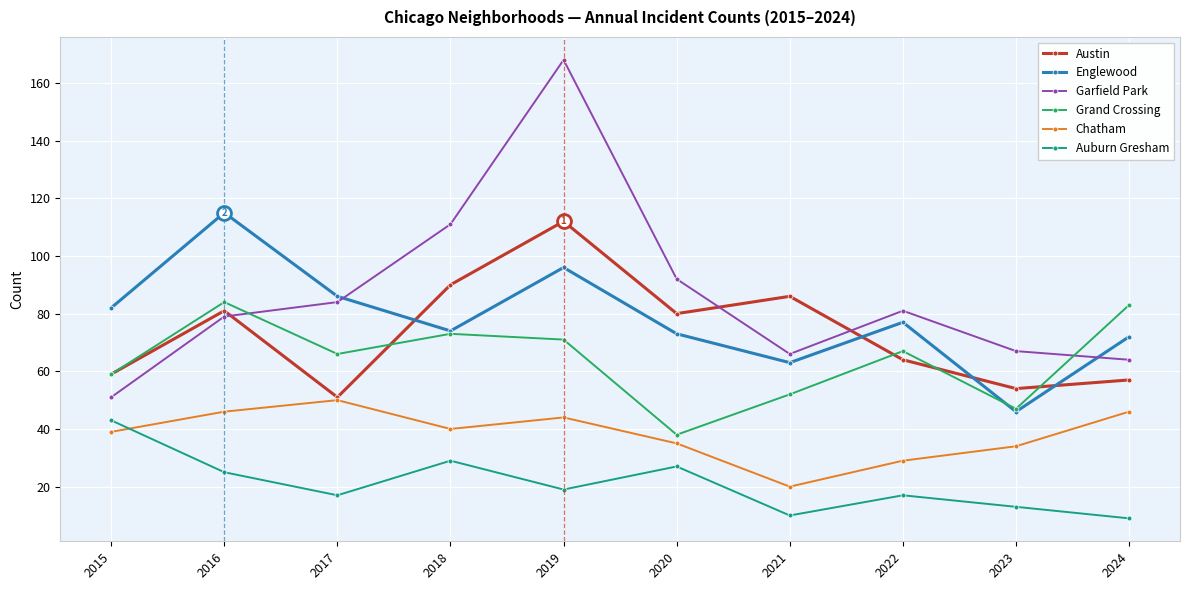

Between 2020 and 2022, which series saw the biggest shift?

Grand Crossing